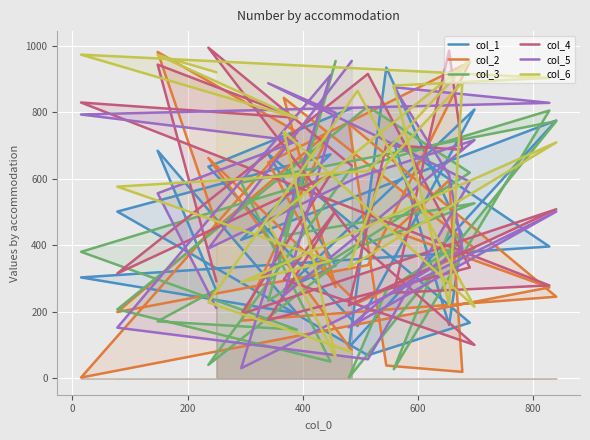

How many lines are shown in the chart?

6